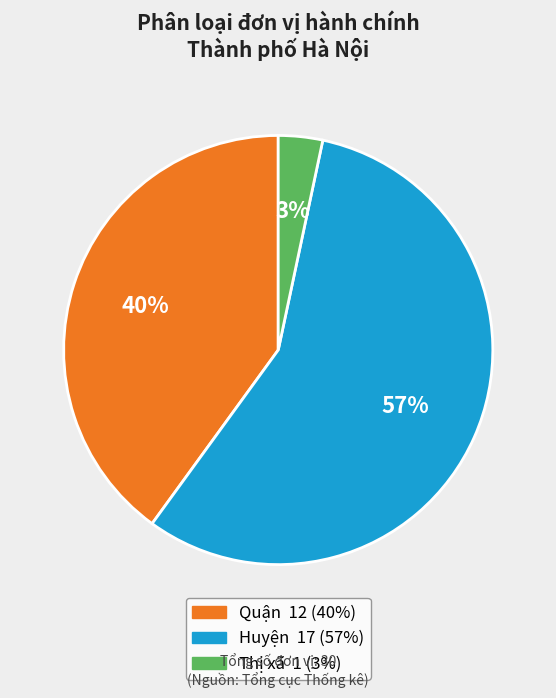

Which slice is the smallest?

Thị xã